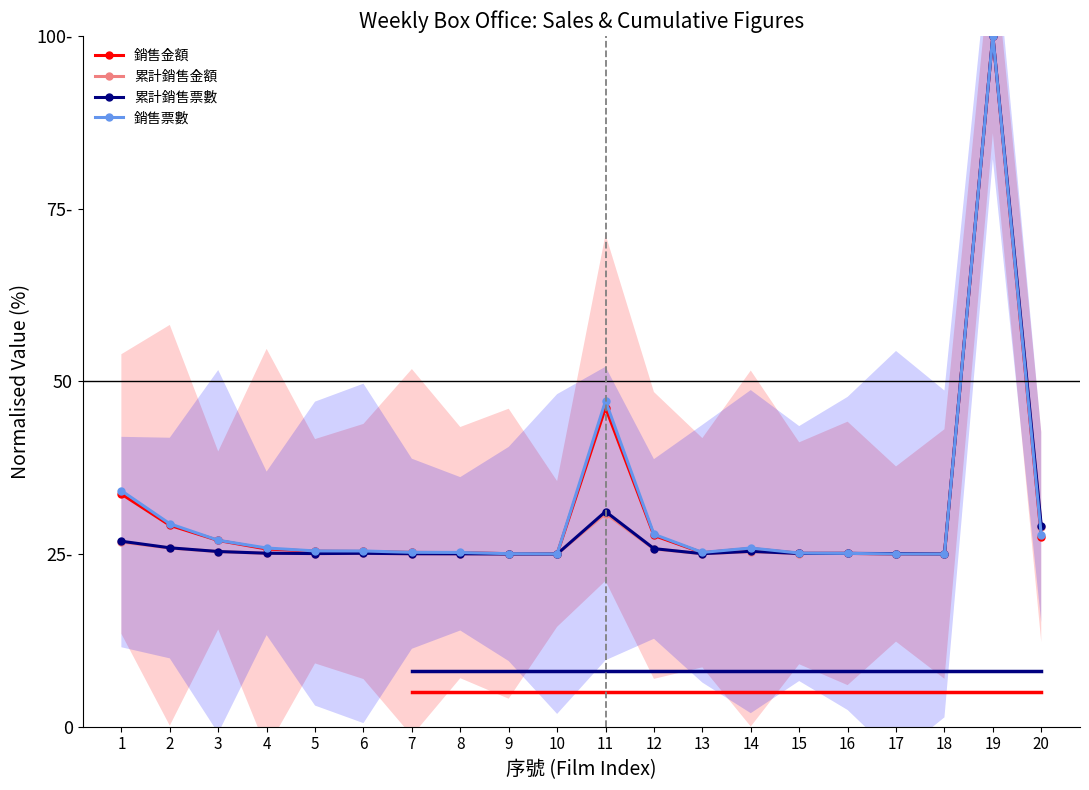

True or false: 銷售票數 and 累計銷售金額 intersect in this chart.

True